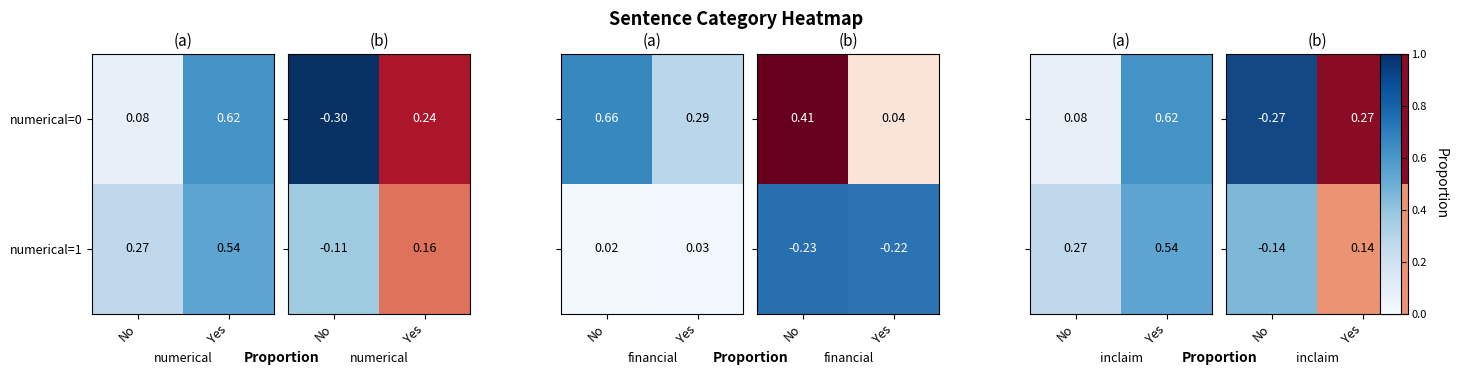

Is it true that numerical=1 equals 0.1 at Yes?

False